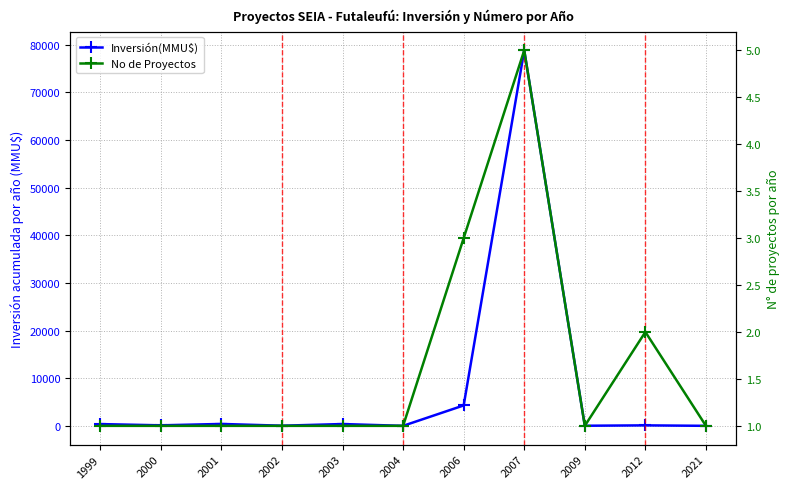

Which series has the largest total across all categories?

Inversión(MMU$)